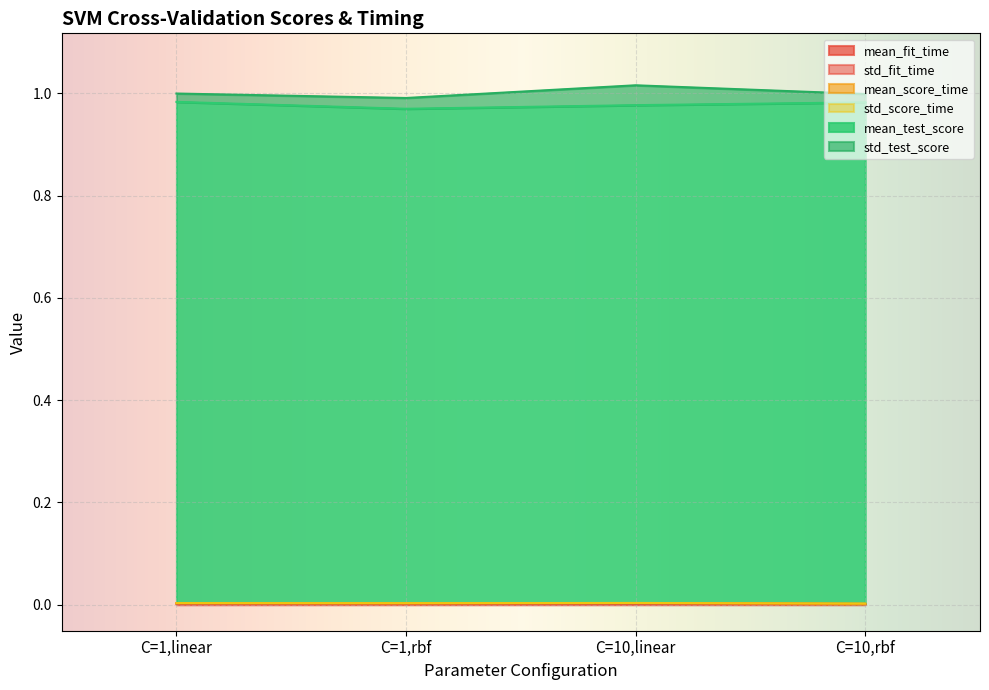

Does the chart display data point markers on the line(s)?

No